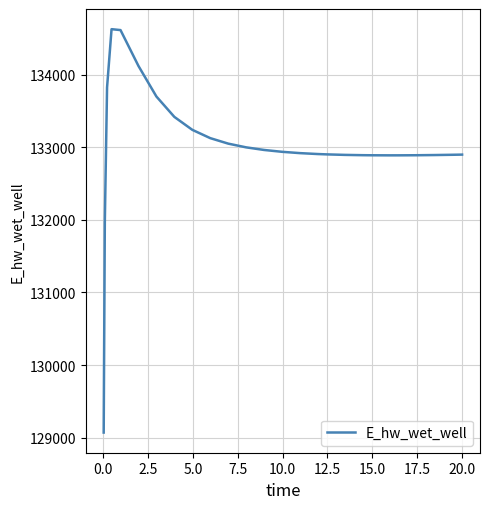

What is the maximum value shown in the chart?

134628.1